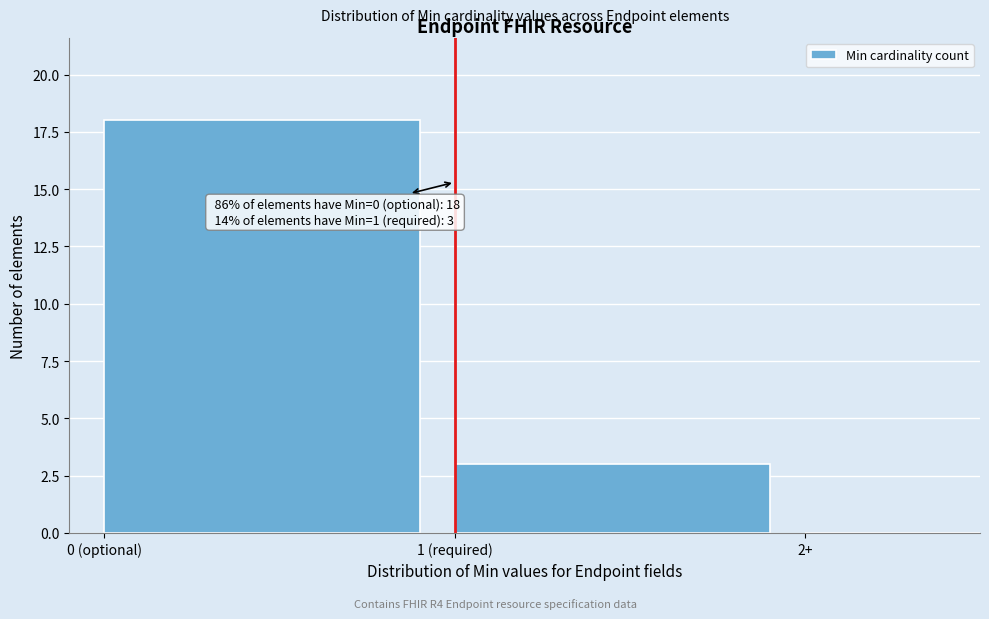

Reading left to right, list all the values displayed in this chart.

0 (optional)=18	1 (required)=3	2+=0